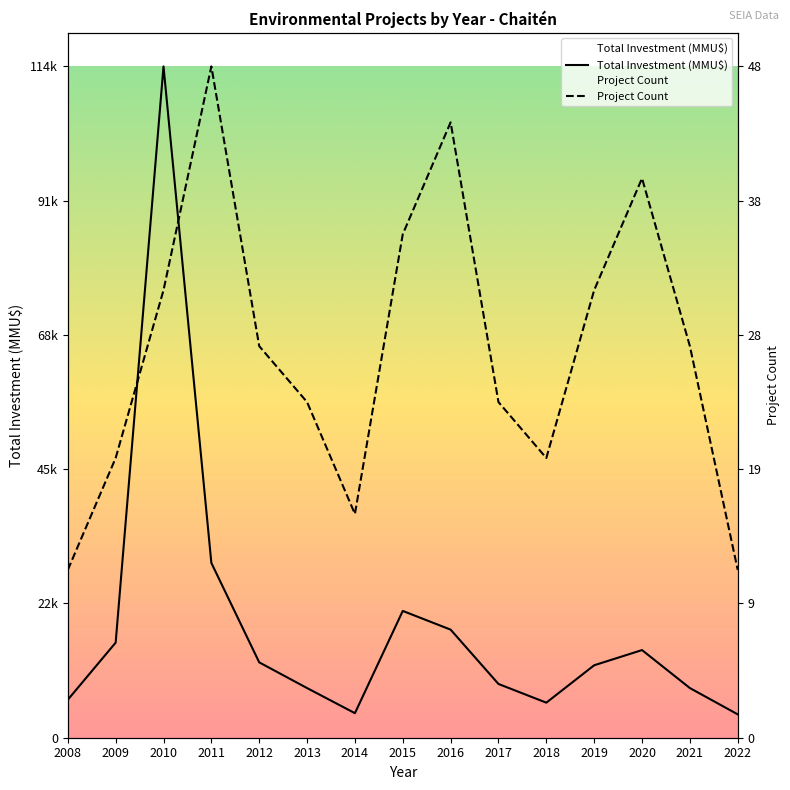

What is the minimum value shown in the chart?

4000